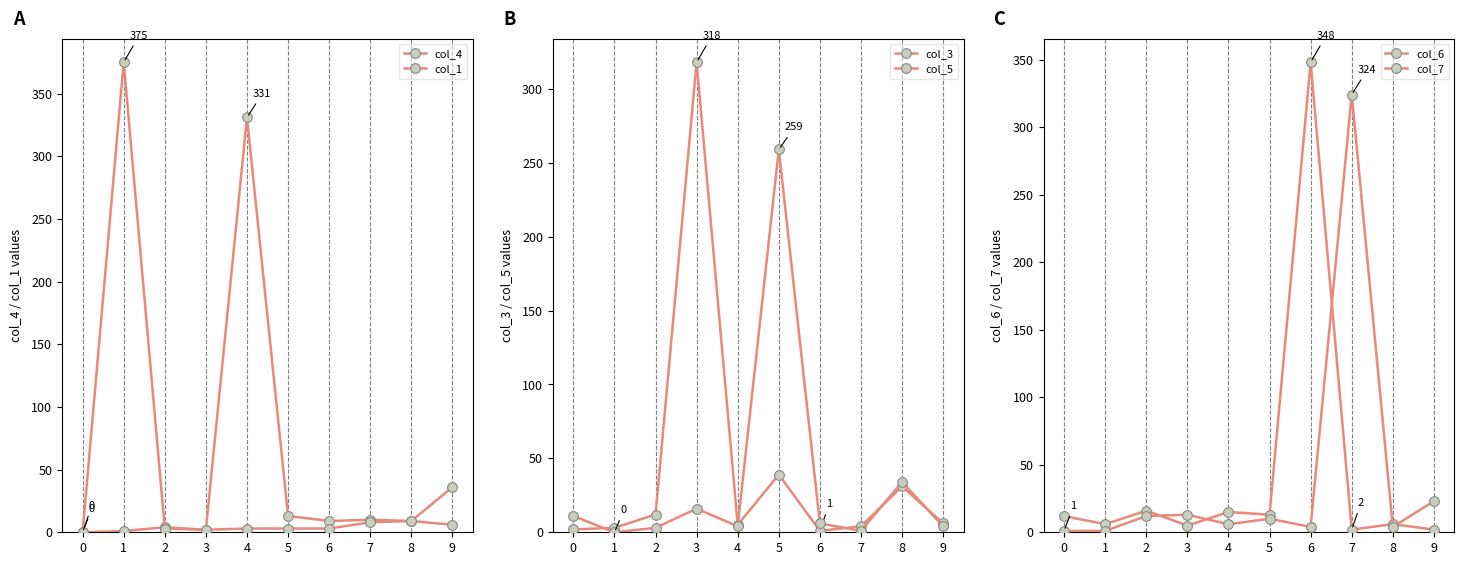

What is the highest value of the col_1 series?

375